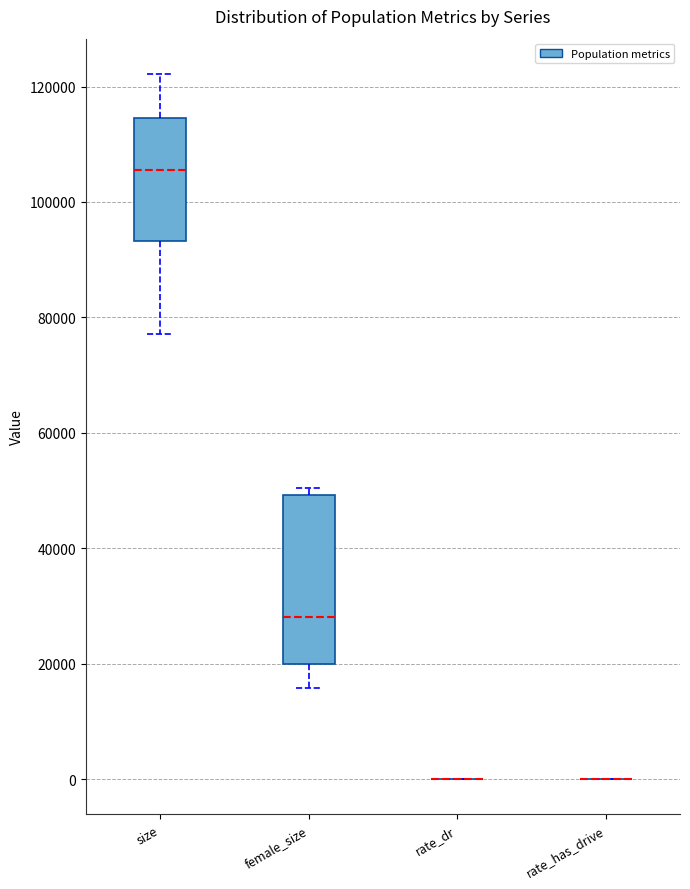

Where does the lower whisker of the box for size end on the y-axis? The values are not printed on the chart, so give them approximately, as read against the axis.

78000